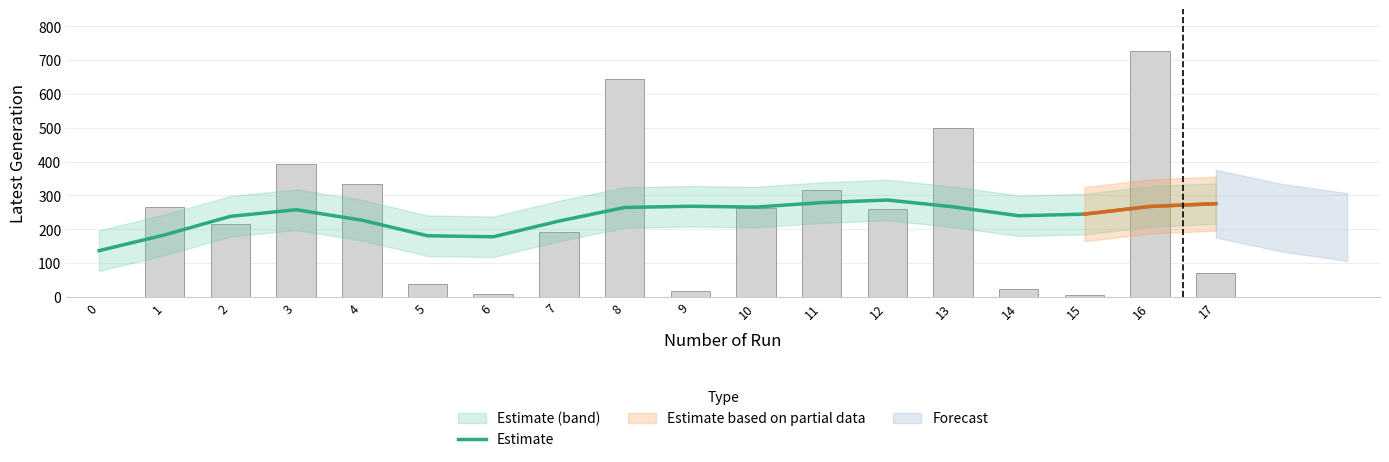

What is the difference between the maximum and minimum values?

149.7